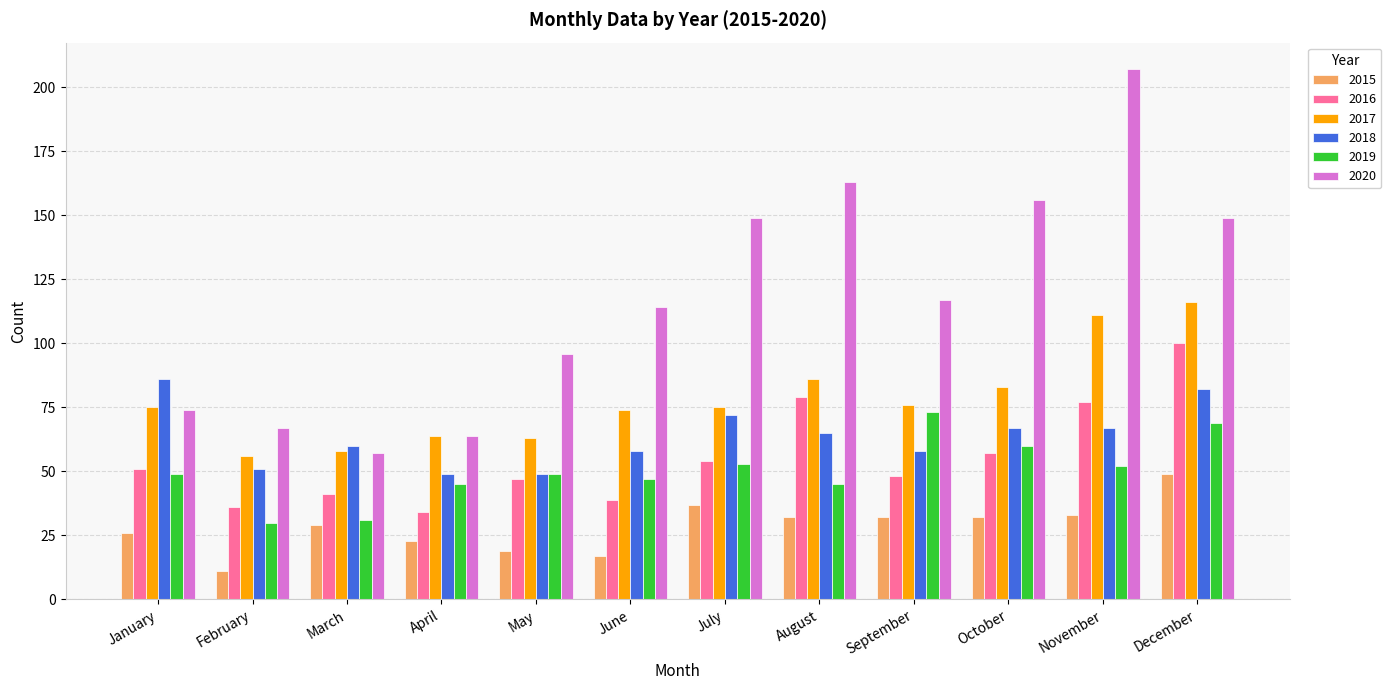

What is the difference between the 2016 values at April and January?

17